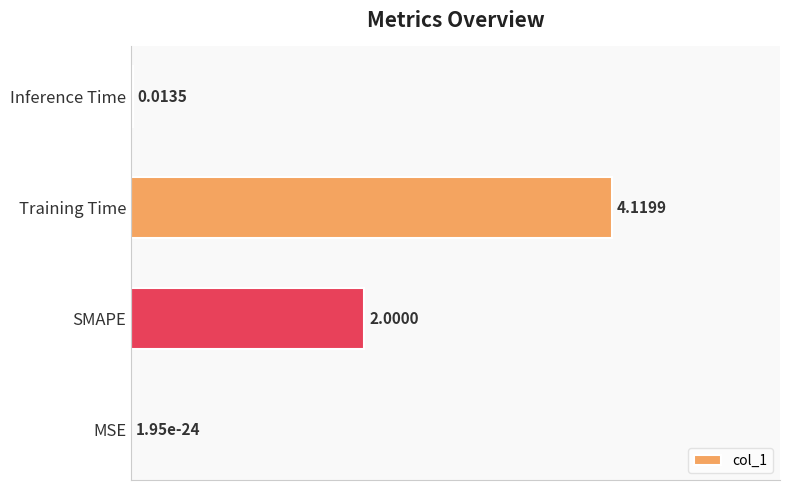

At which category does the chart reach its peak across all series?

Training Time